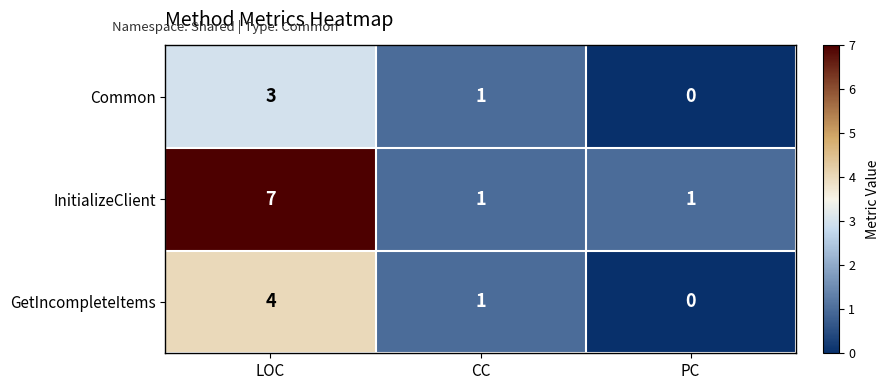

At which category does the chart reach its peak across all series?

LOC